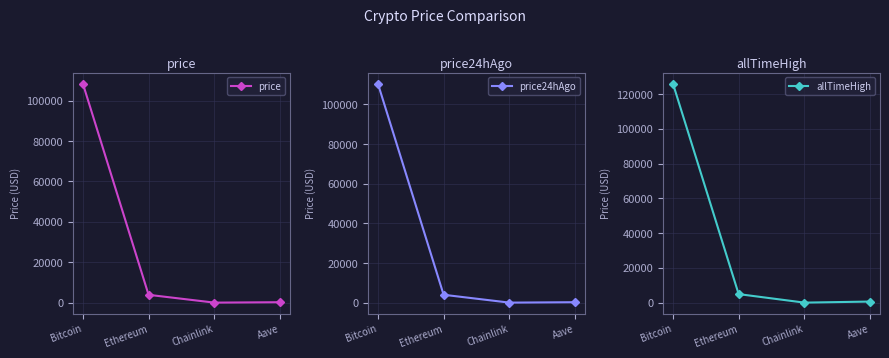

What position from the right is Ethereum?

3